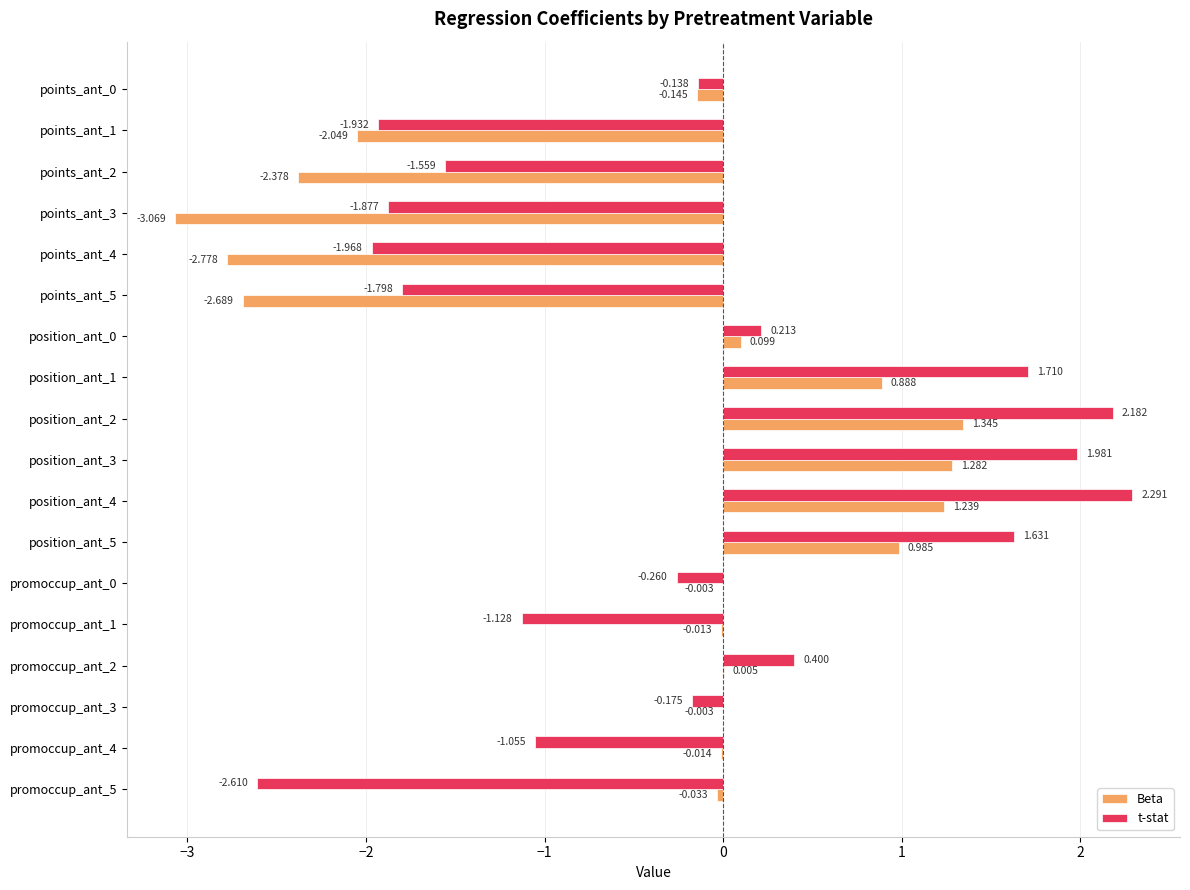

Which series has the largest total across all categories?

t-stat